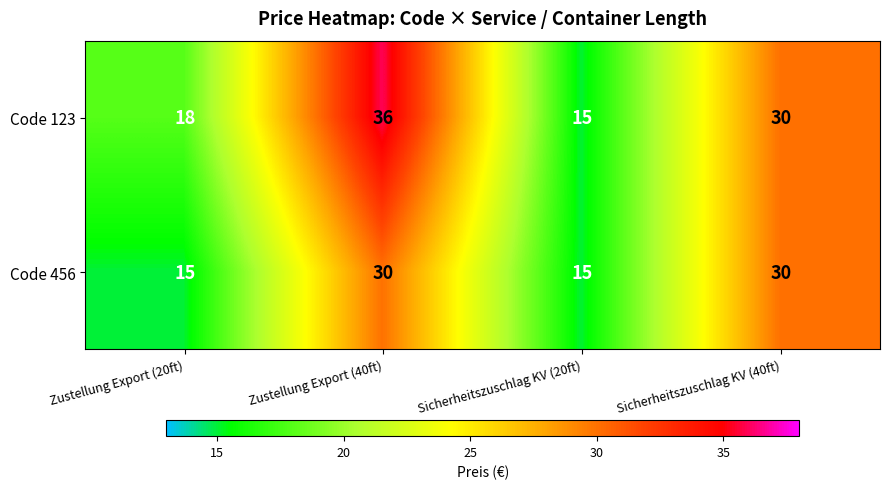

What is the total value across all series at Sicherheitszuschlag KV (40ft)?

60